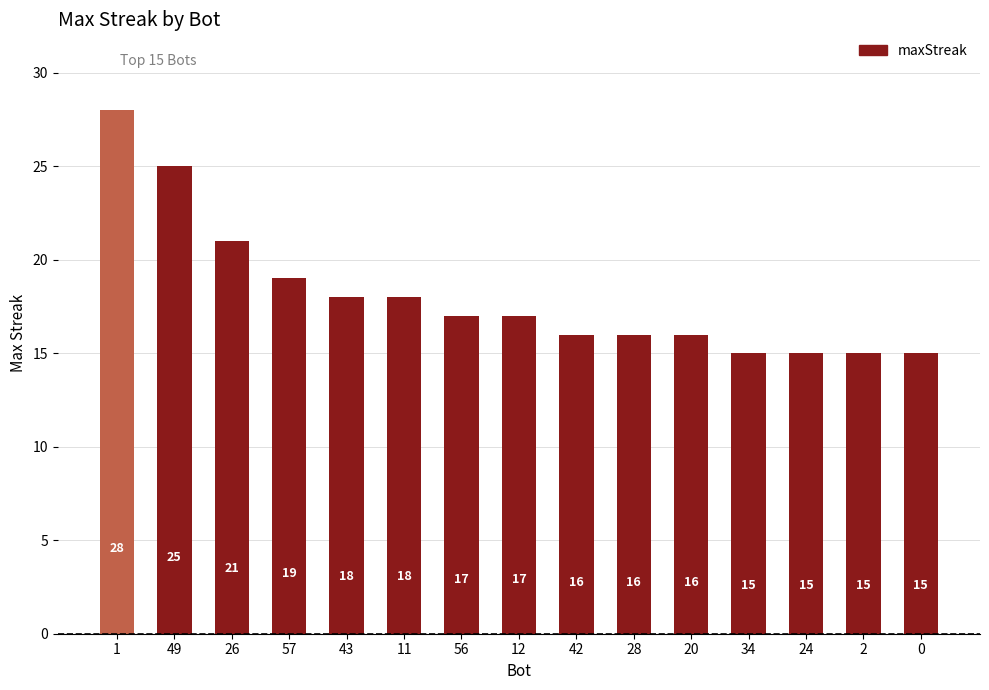

How many categories are shown in the chart?

15